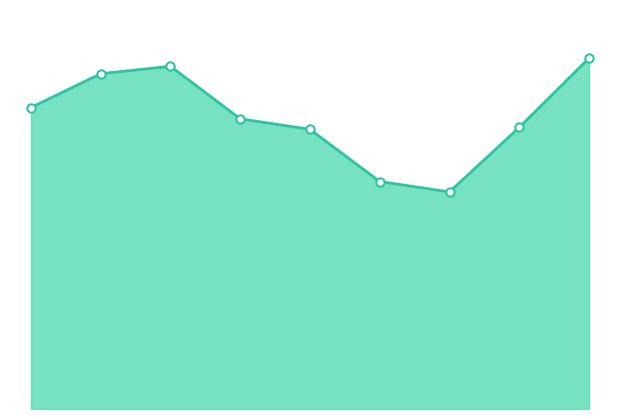

Is this an area chart (filled region under the line)?

Yes